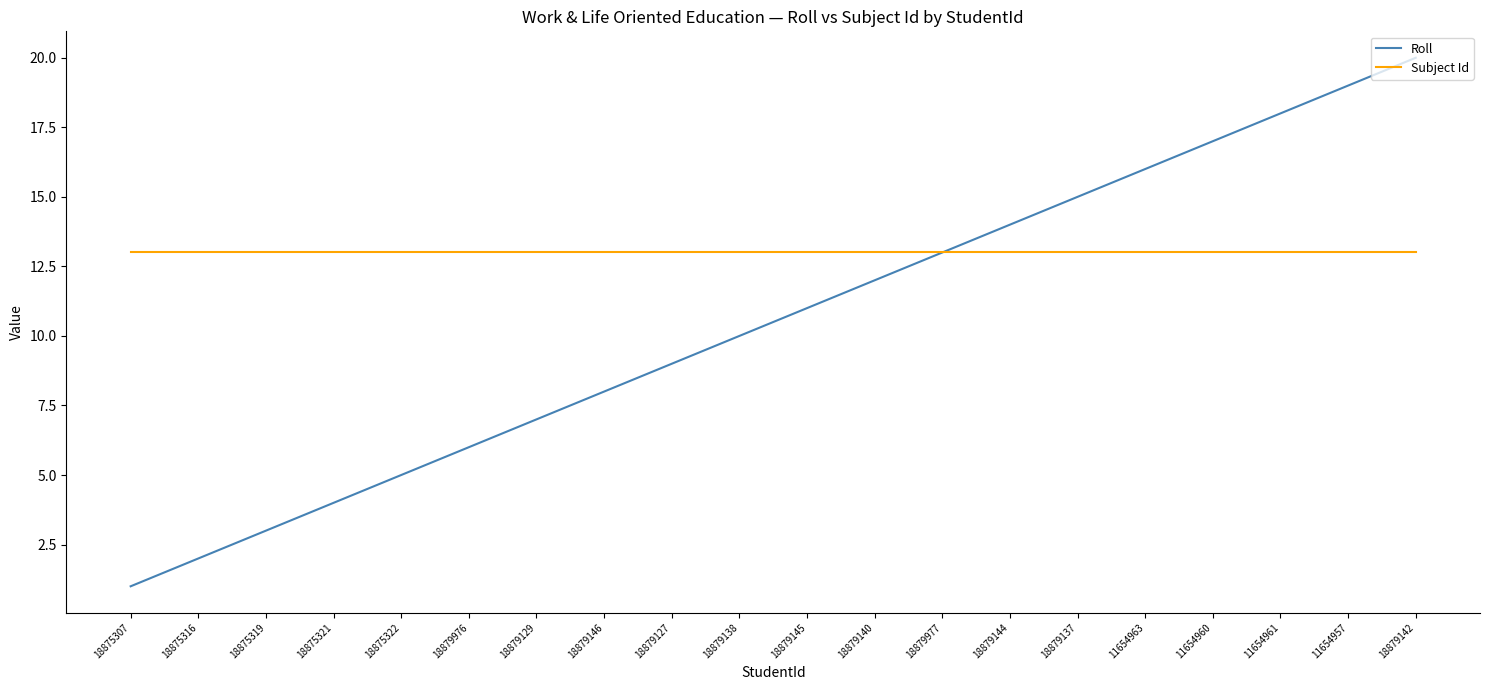

Is the value of Subject Id at 11654963 greater than the value of Roll at 11654957?

No